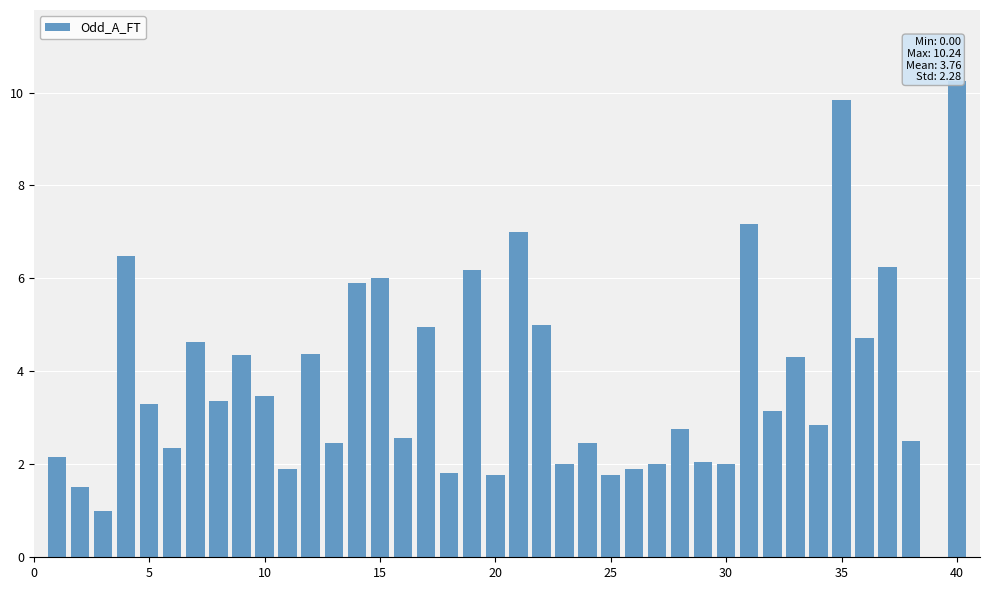

What is the greatest value displayed?

10.2